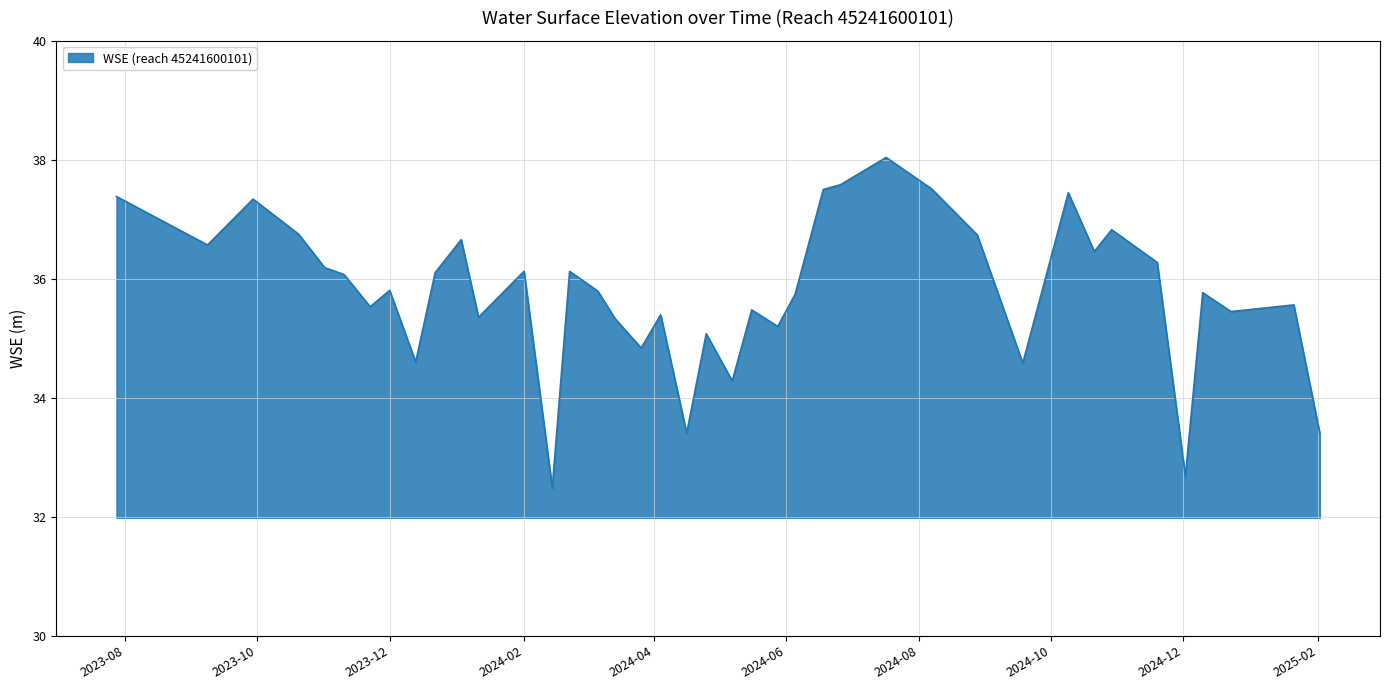

Count the number of values greater than 35.

32